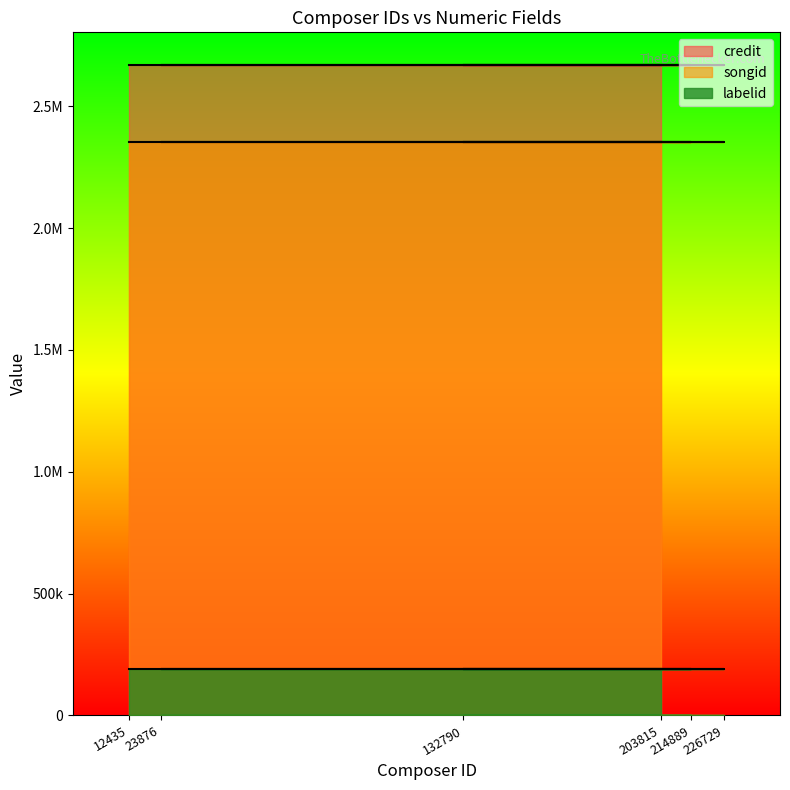

True or false: credit and songid cross at least once.

False